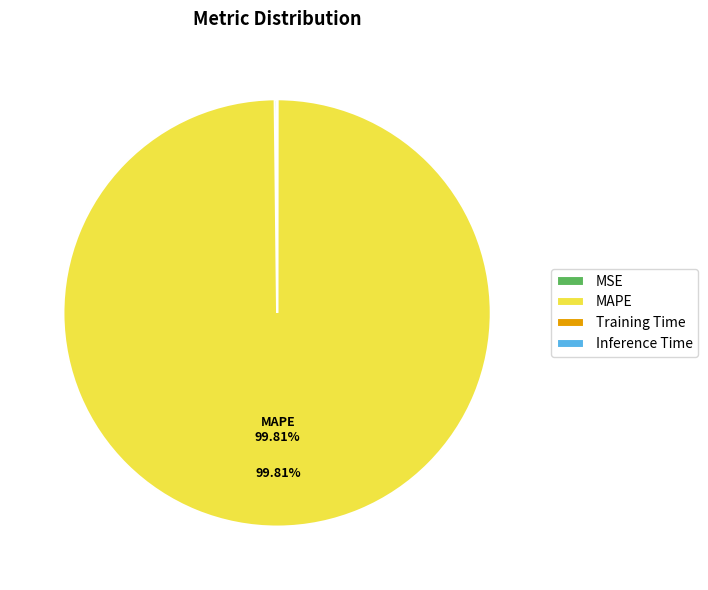

To the nearest percent, what portion does MAPE represent?

100%